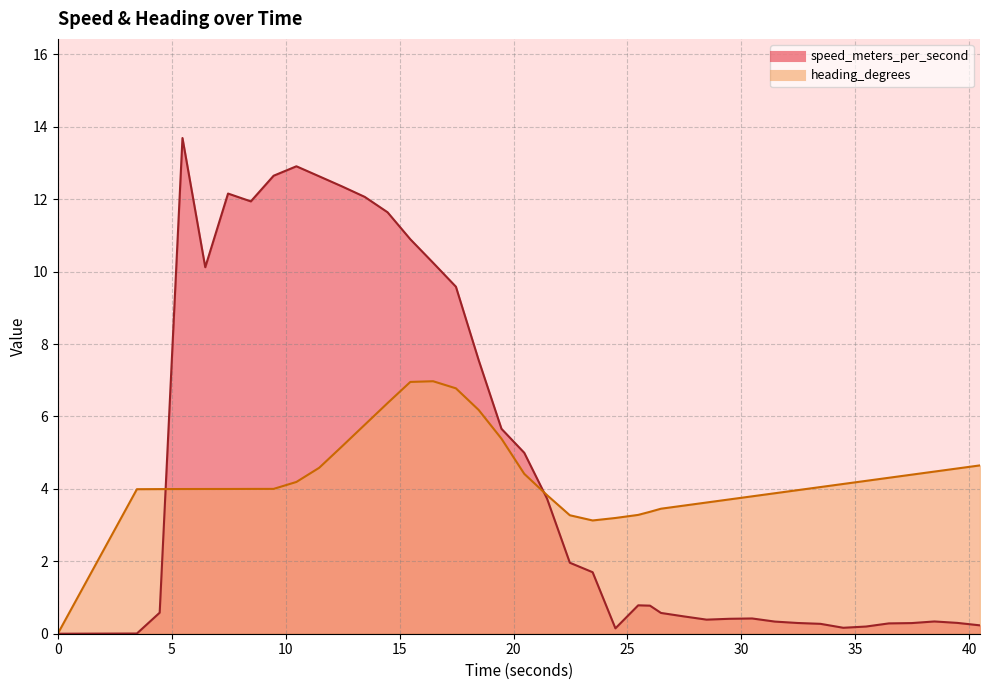

Where is the first local maximum for heading_degrees?

16.471999885